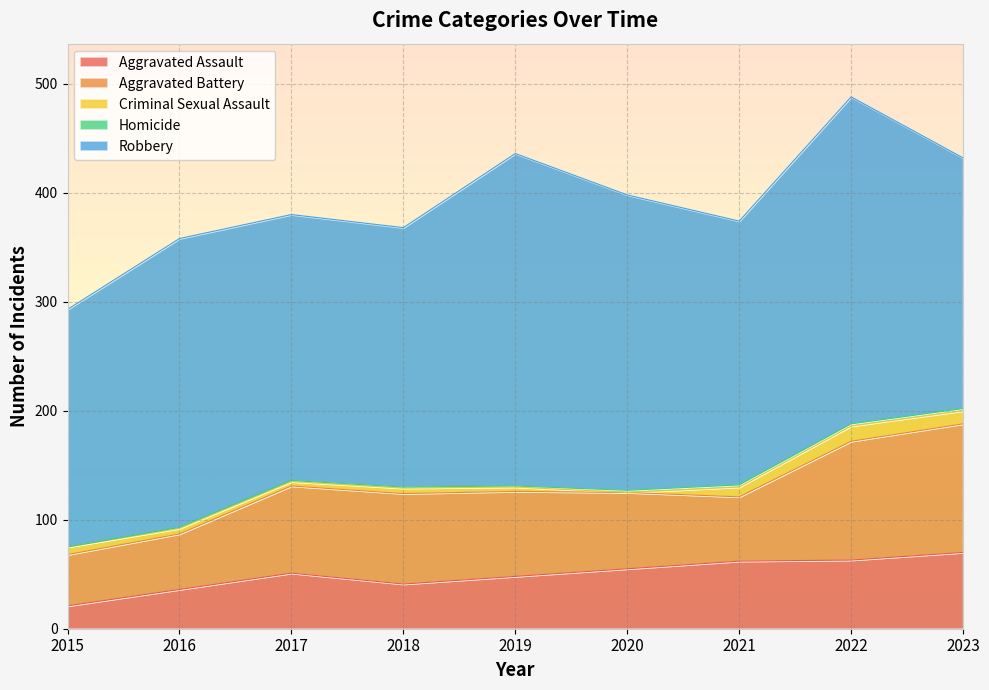

The Aggravated Assault series shows 31 at 2020. True or false?

False